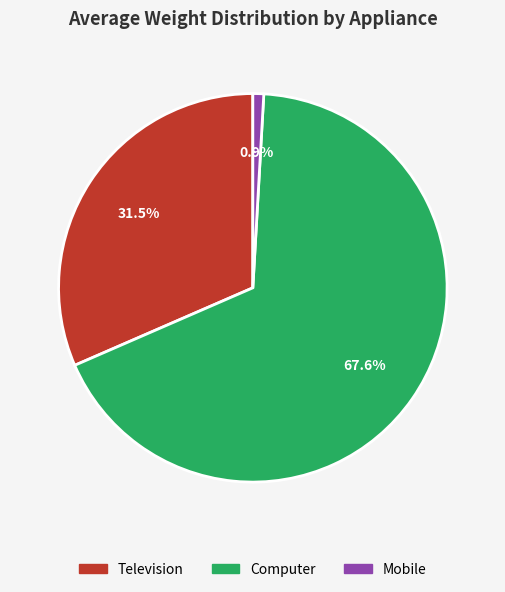

To the nearest percent, what is the difference between the largest and smallest slice percentages?

67%